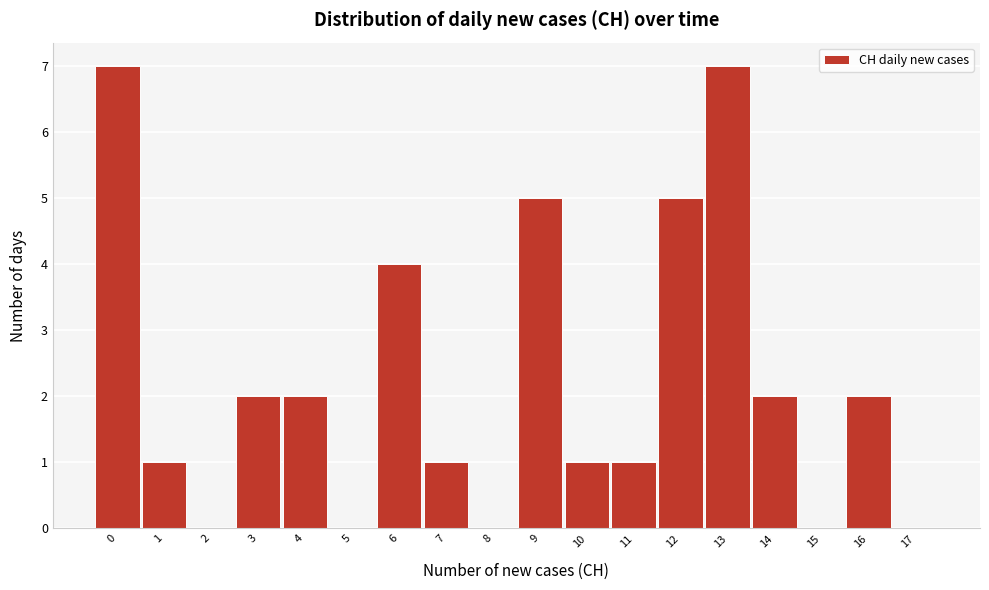

Reading left to right, transcribe this chart: for each bar, give the range it covers on the x-axis and its height. The values are not printed on the chart, so give them approximately, as read against the axis.

-0.5 to 0.5: 7
0.5 to 1.5: 1
1.5 to 2.5: 0
2.5 to 3.5: 2
3.5 to 4.5: 2
4.5 to 5.5: 0
5.5 to 6.5: 4
6.5 to 7.5: 1
7.5 to 8.5: 0
8.5 to 9.5: 5
9.5 to 10.5: 1
10.5 to 11.5: 1
11.5 to 12.5: 5
12.5 to 13.5: 7
13.5 to 14.5: 2
14.5 to 15.5: 0
15.5 to 16.5: 2
16.5 to 17.5: 0